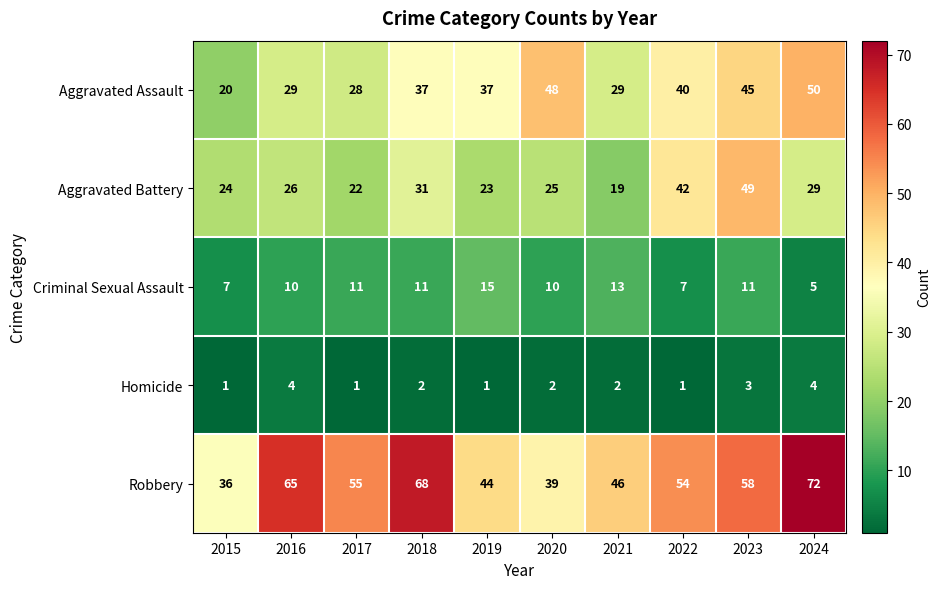

Which series has the largest total across all categories?

Robbery